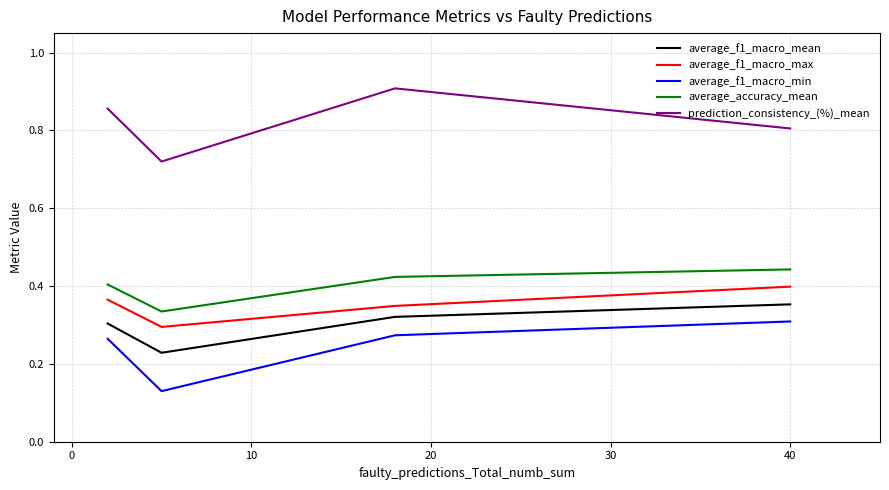

True or false: average_f1_macro_min and prediction_consistency_(%)_mean intersect in this chart.

False